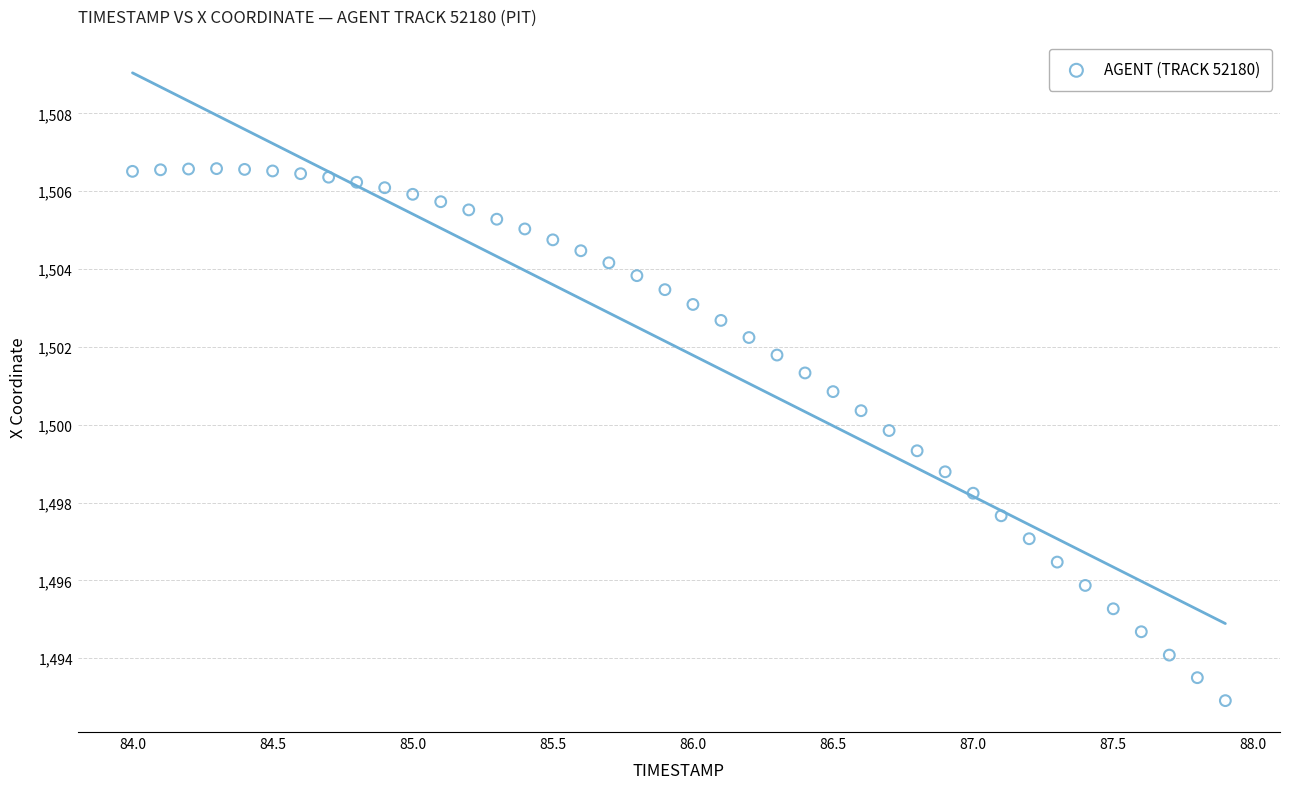

What is the range of Y values (max minus min)?

13.7